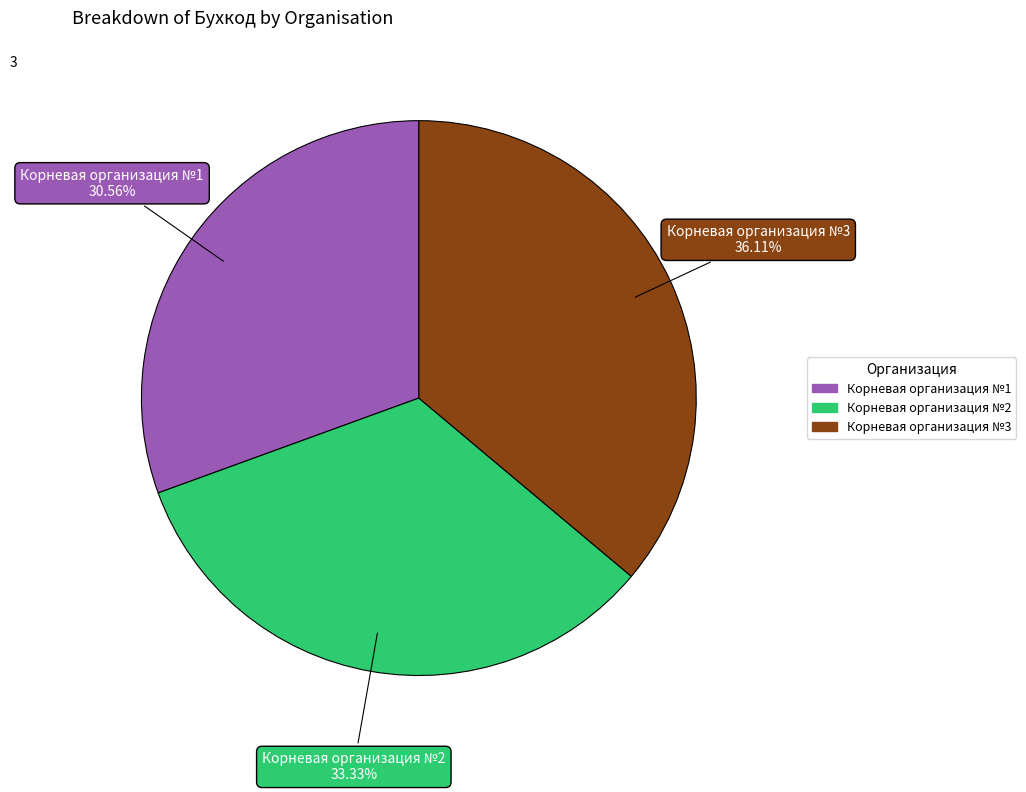

Between Корневая организация №3 and Корневая организация №1, which is larger?

Корневая организация №3